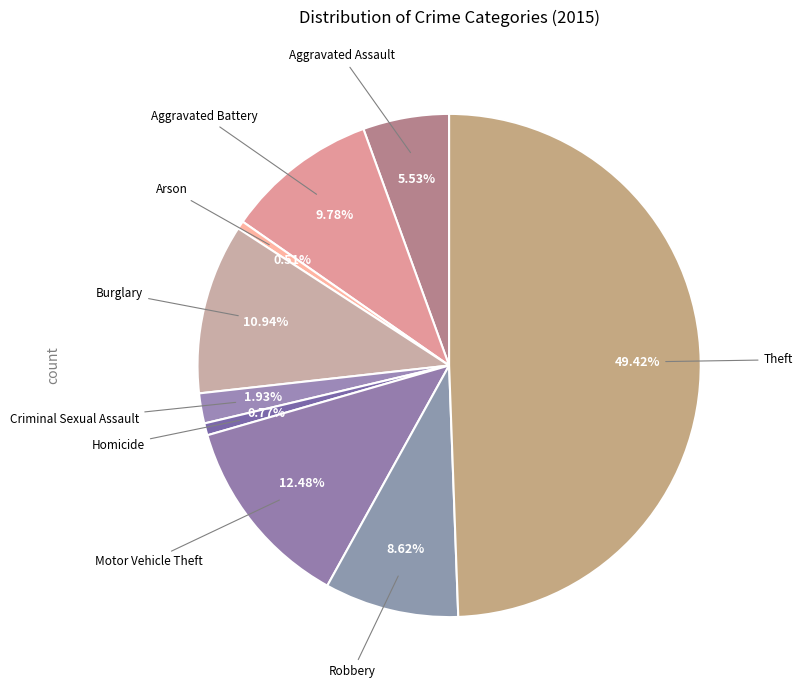

Count the number of slices in the pie.

9